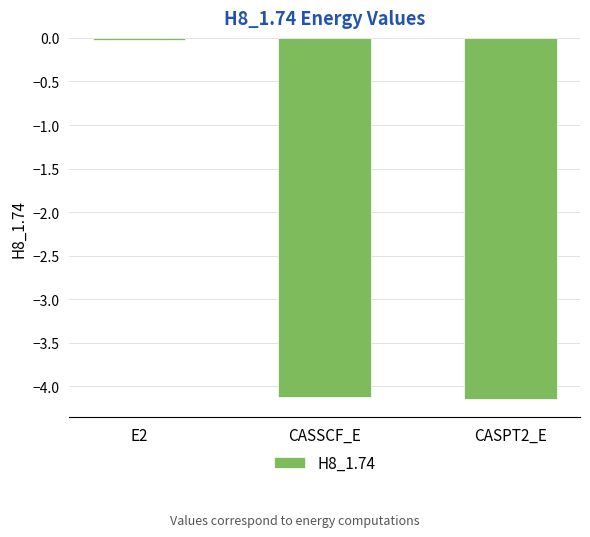

At which label is the value closest to -2?

E2